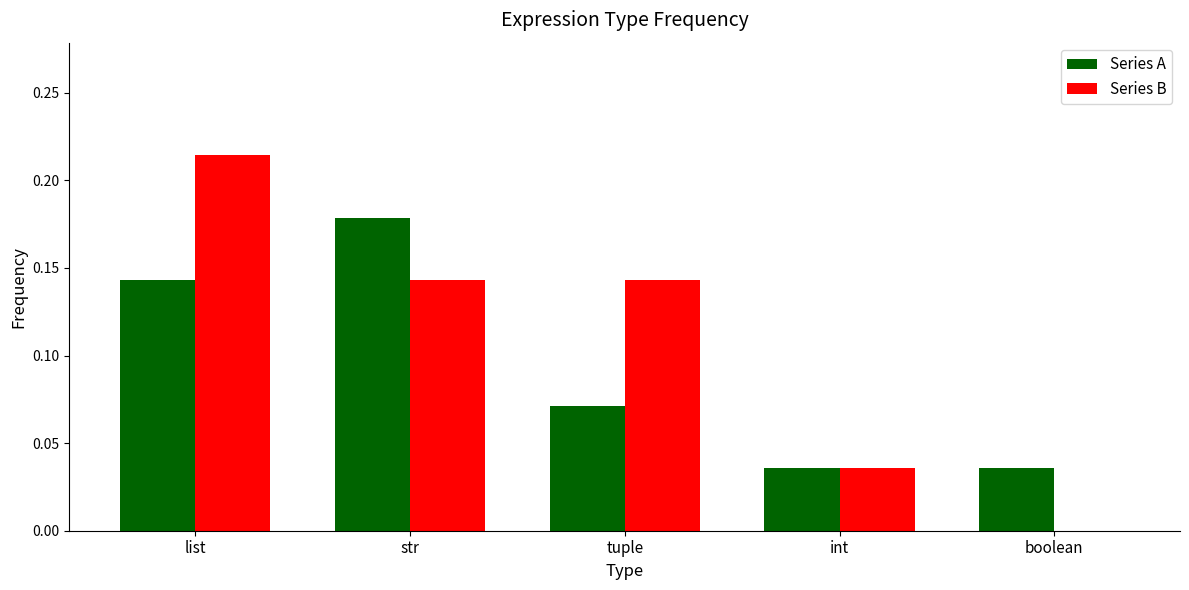

Which label corresponds to the largest value in the chart?

list